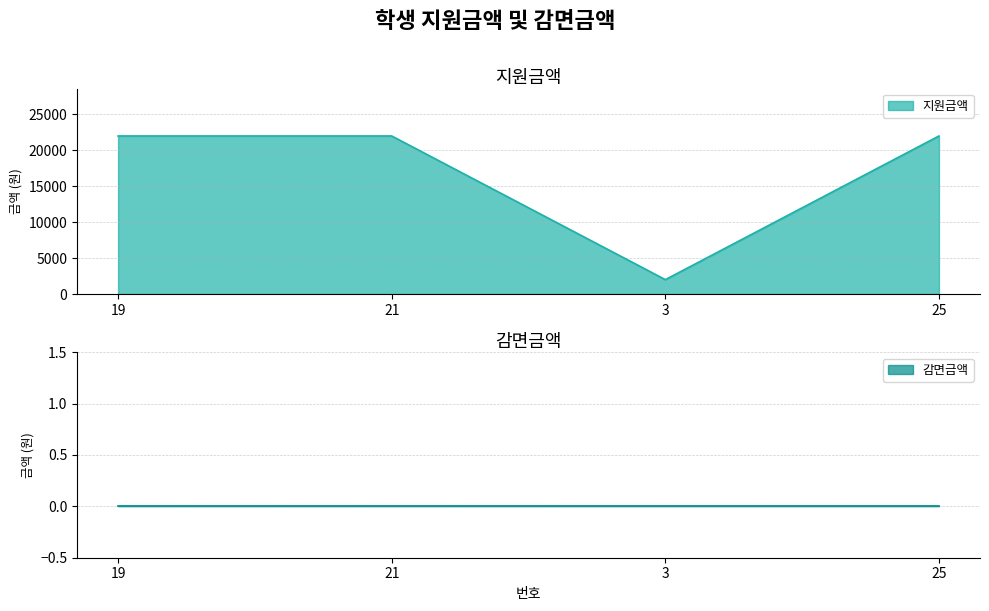

The chart shows a value of 30838 at 25. True or false?

False